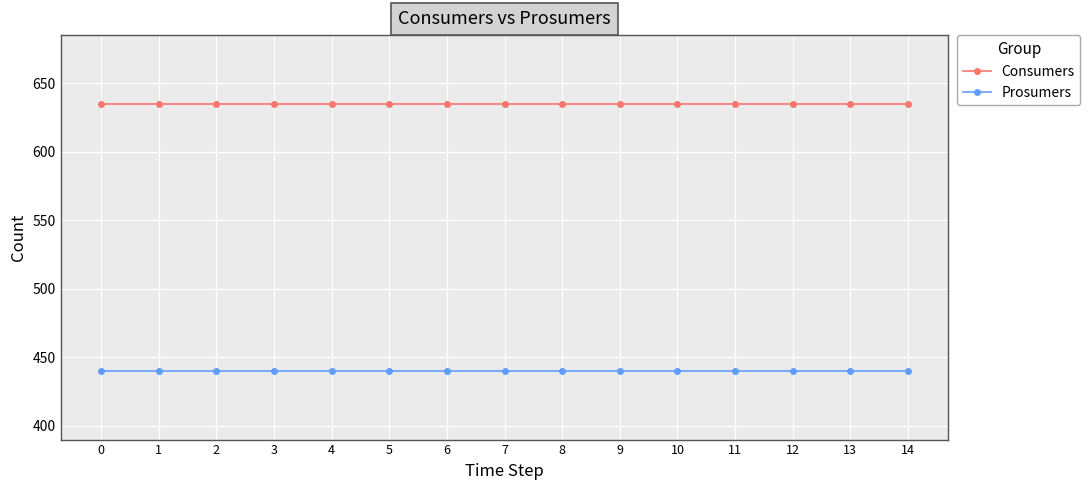

What is the highest value of the Consumers series?

635